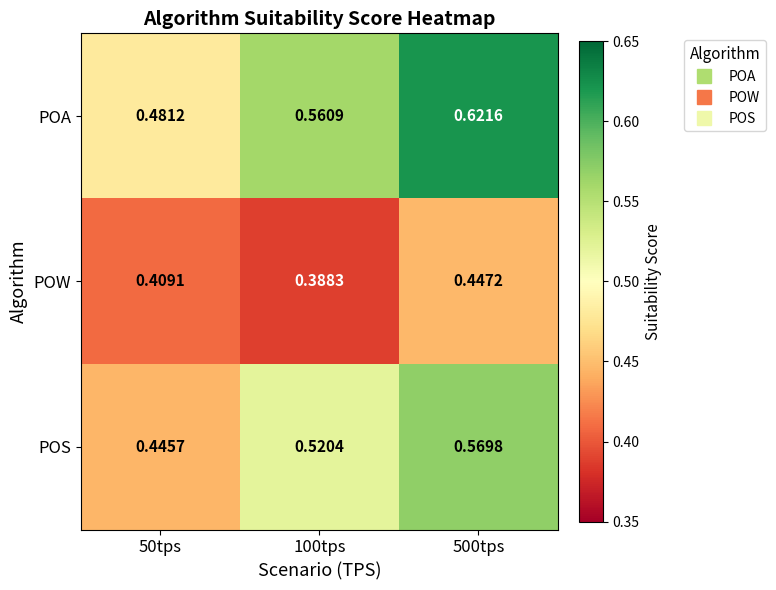

At 500tps, list the series in order from largest to smallest.

POA, POS, POW